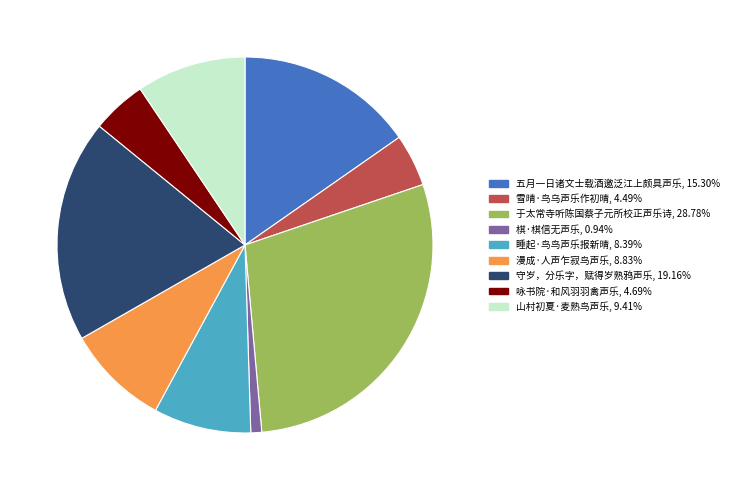

Which slice is the smallest?

棋·棋信无声乐